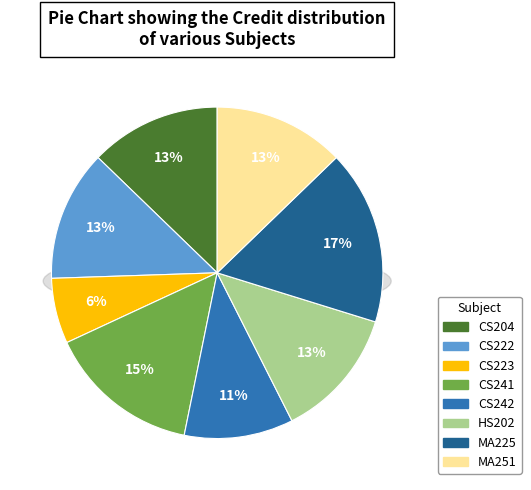

How many segments does this pie chart have?

8